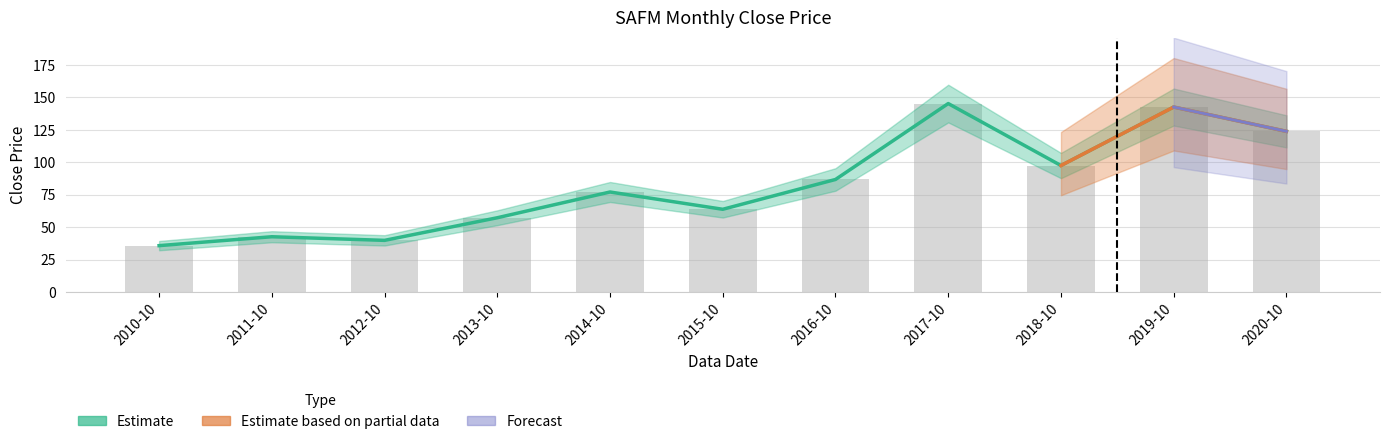

What is the sum of all values?

911.9